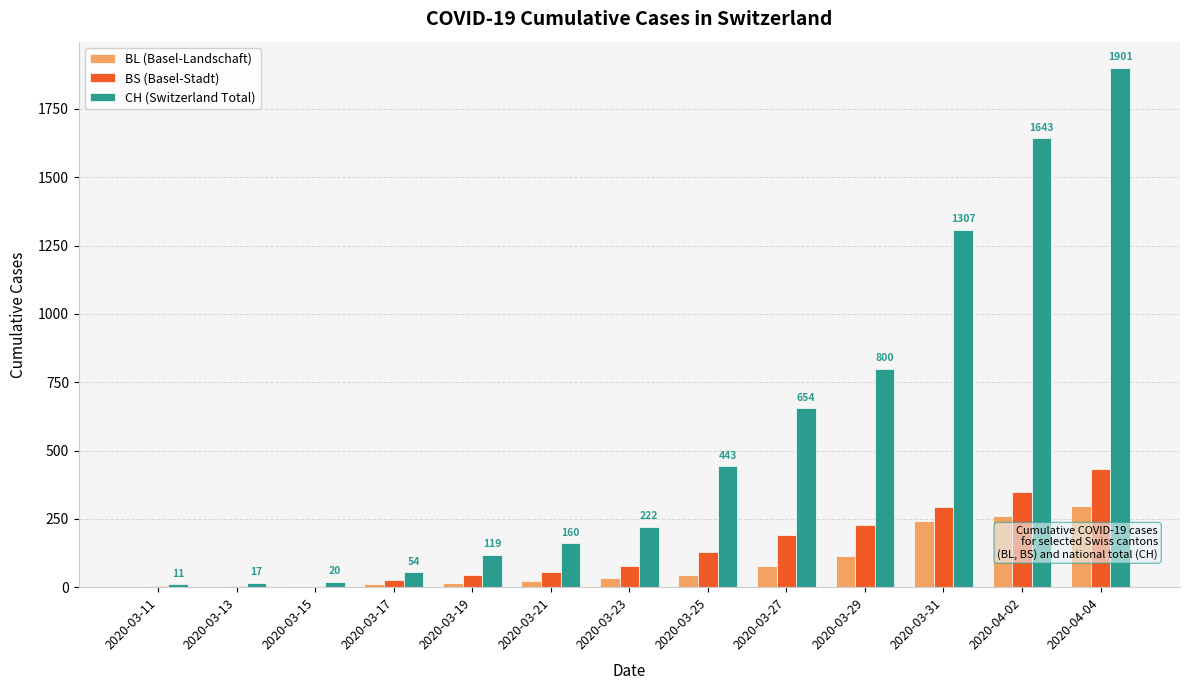

How many series are shown in this chart?

3